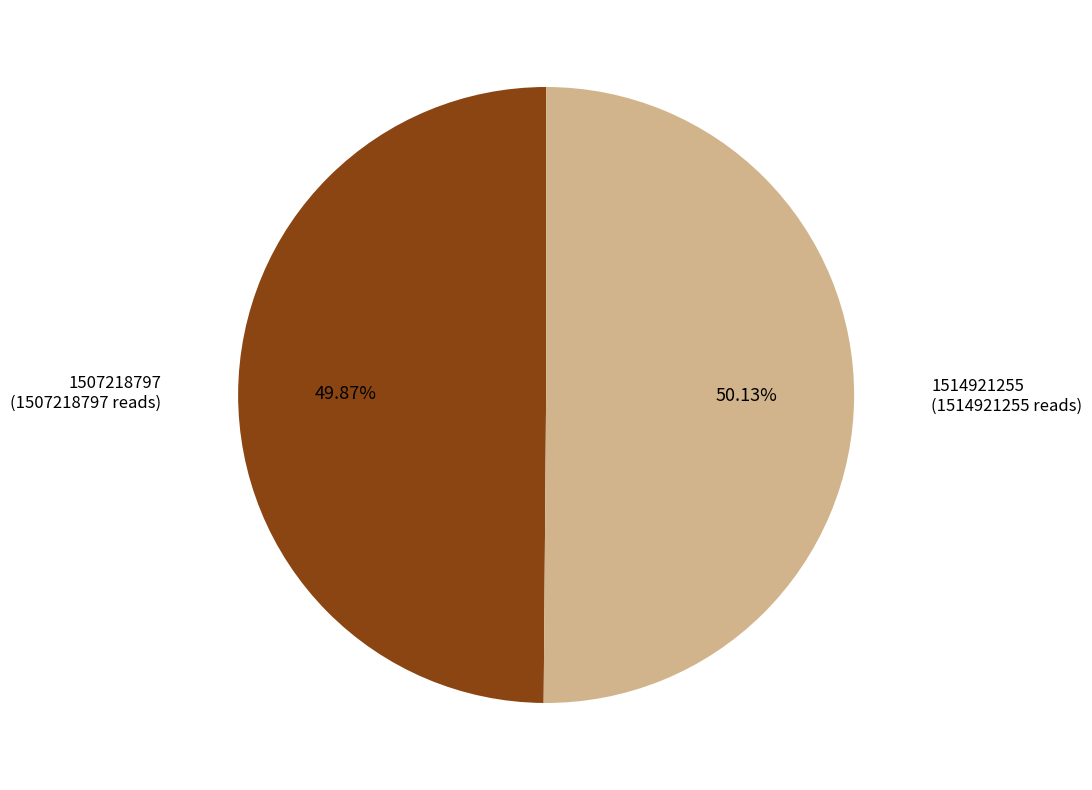

What is the total percentage of 1507218797 and 1514921255?

100.0%